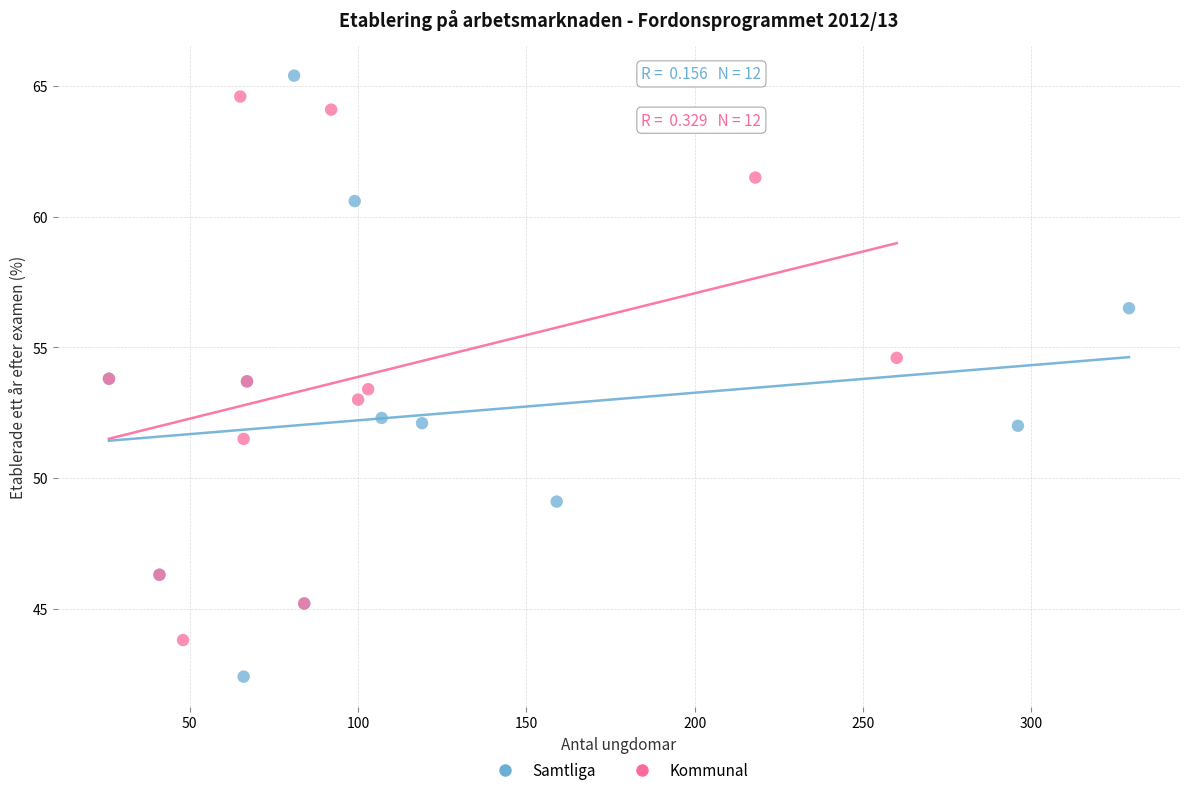

Which series has the largest Y range (max minus min)?

Samtliga